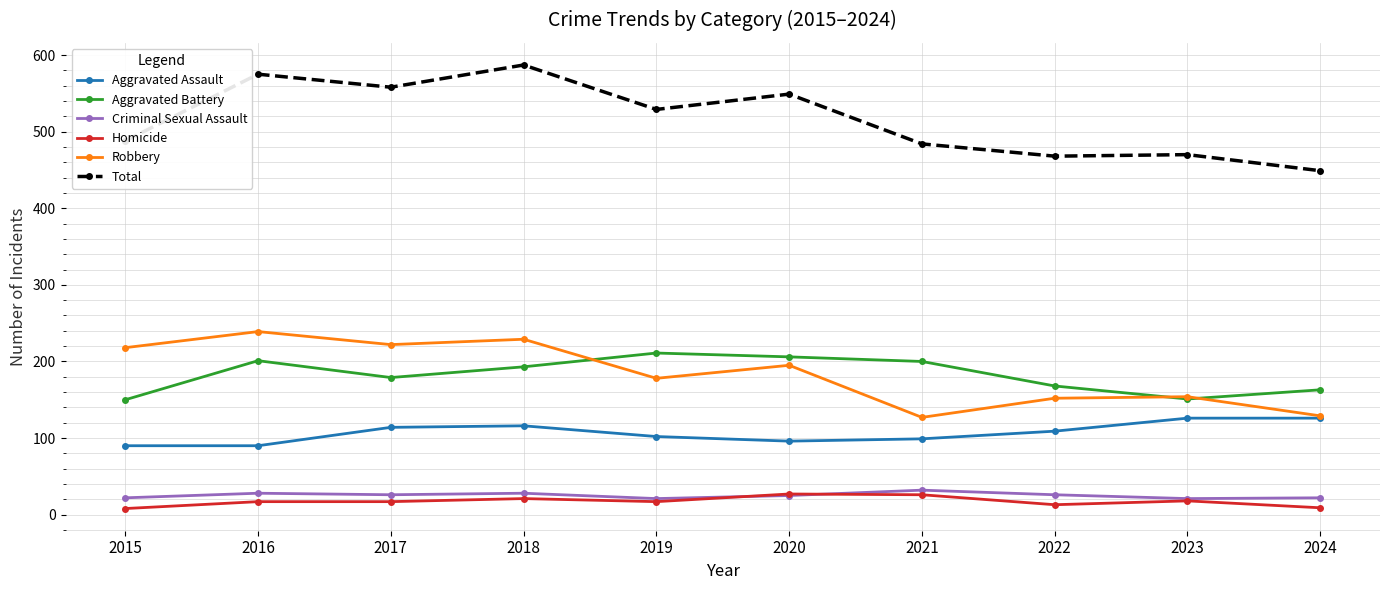

What is the minimum value shown in the chart?

8